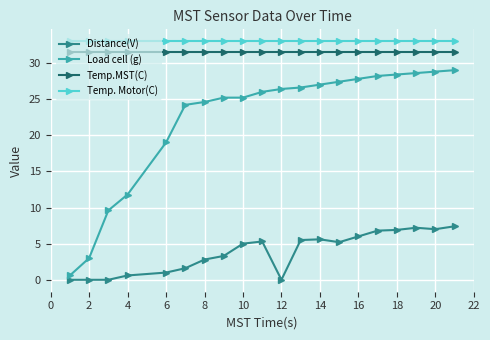

Does the chart have visible grid lines?

Yes